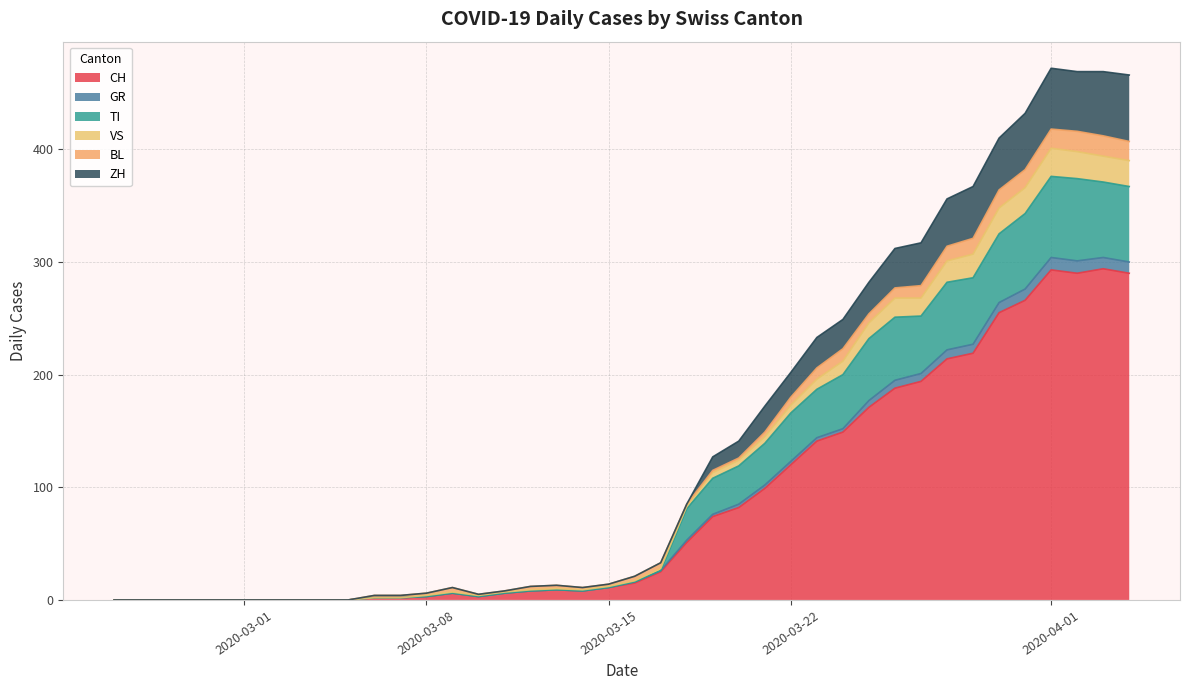

What is the highest value of the CH series?

294